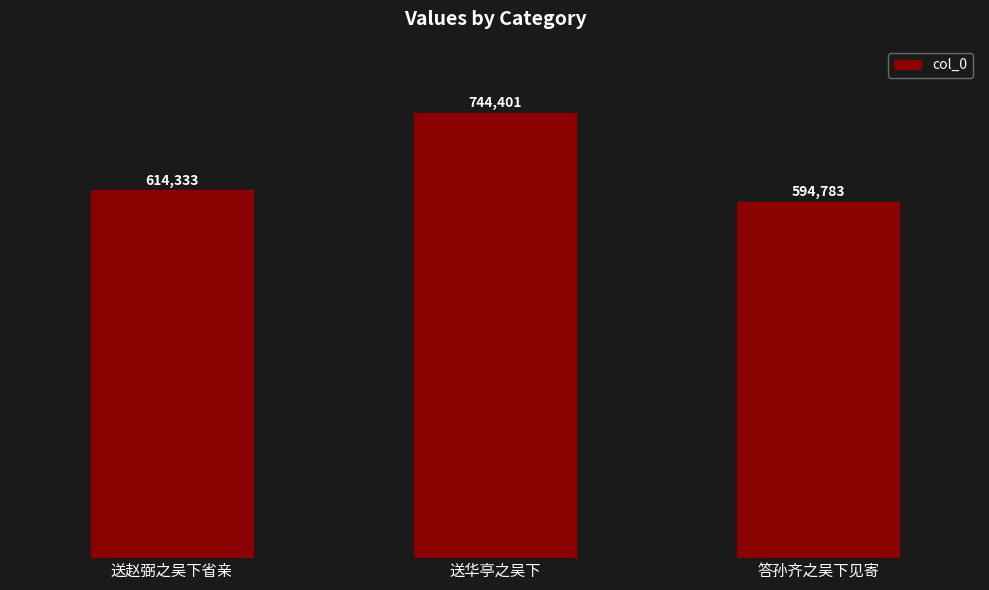

How many data points are less than 614333?

1